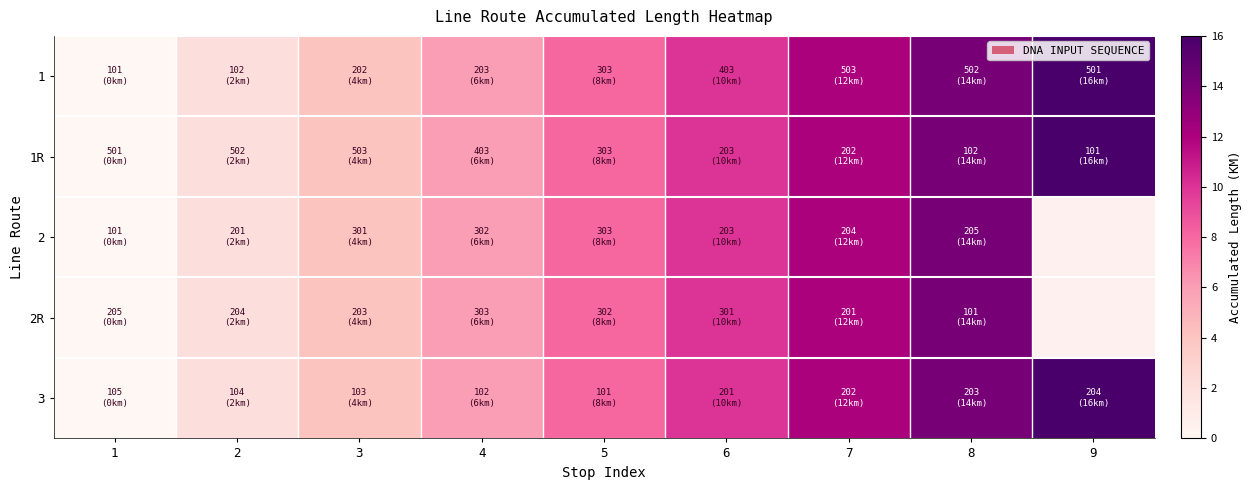

How many values in the 2R series exceed 8?

3